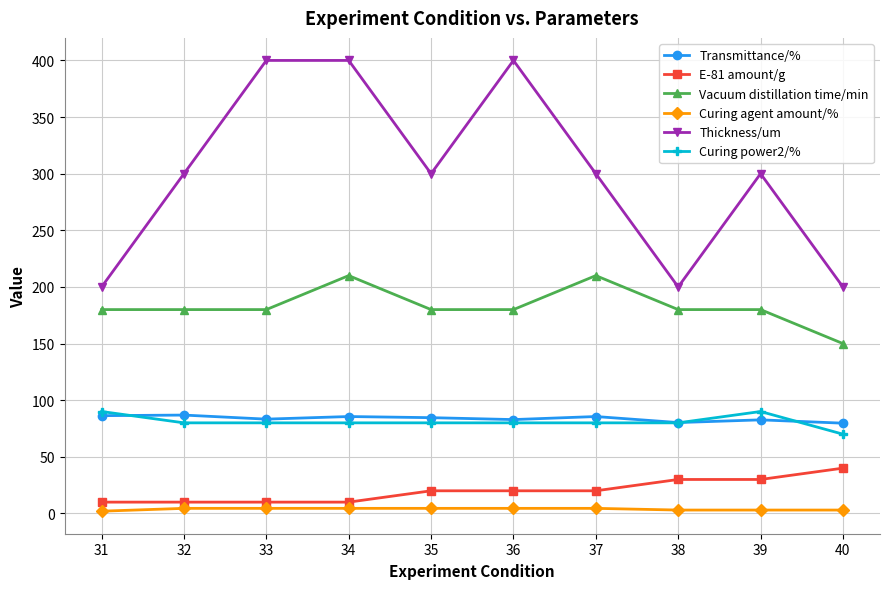

True or false: Vacuum distillation time/min has more than 1 interior local peaks.

True